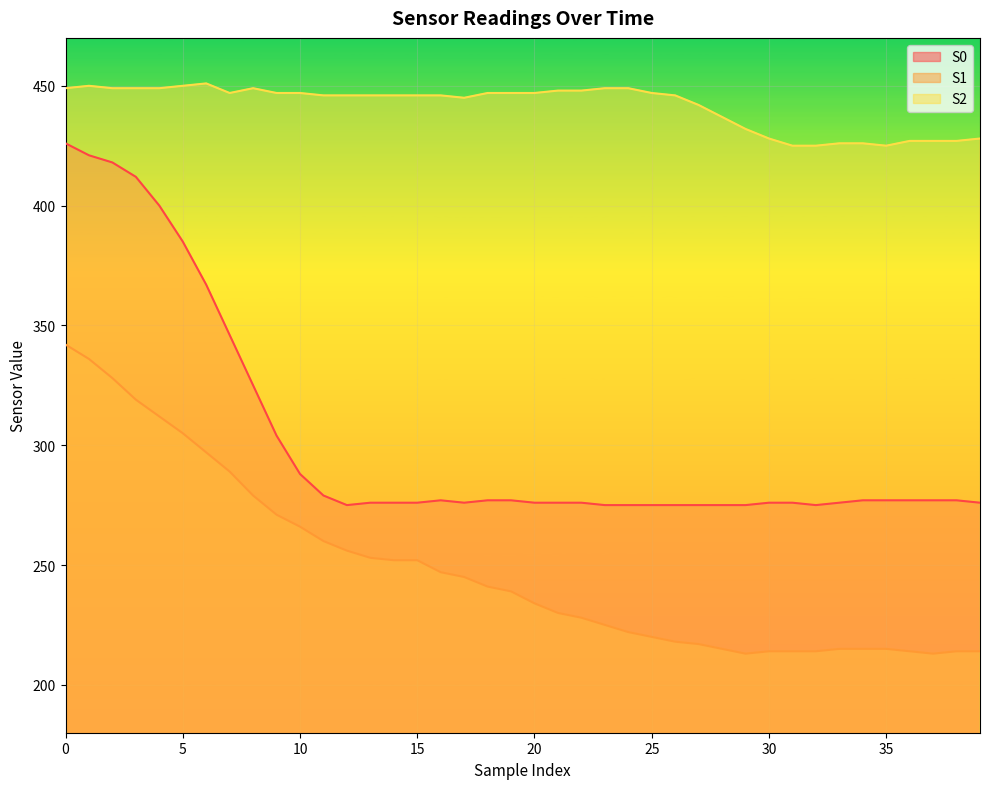

How many values in the S1 series are below 239?

20